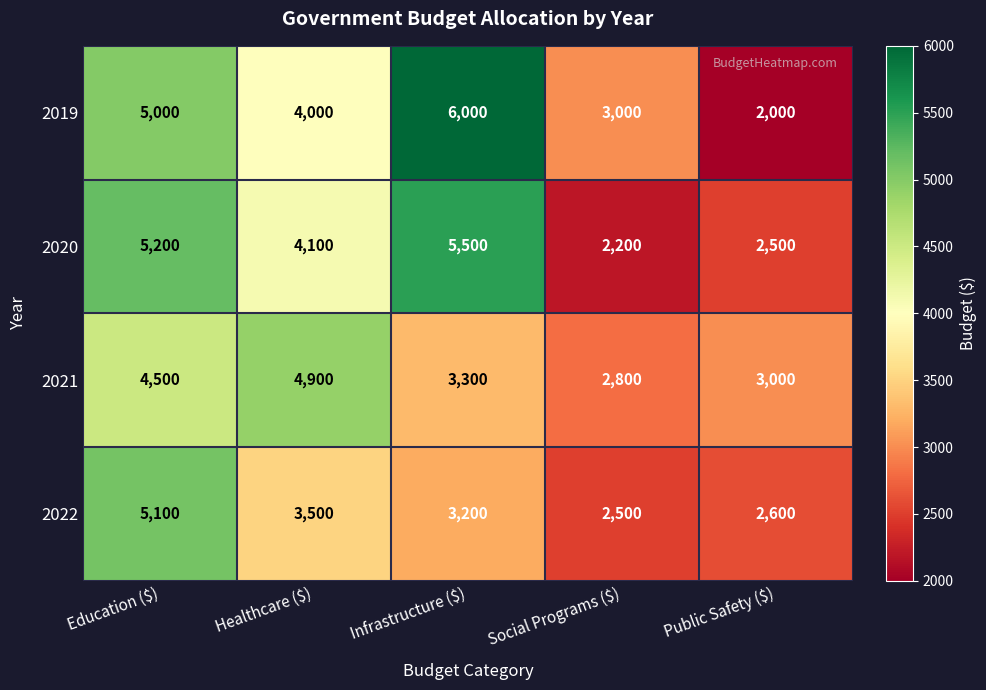

Which label corresponds to the largest value in the chart?

Infrastructure ($)